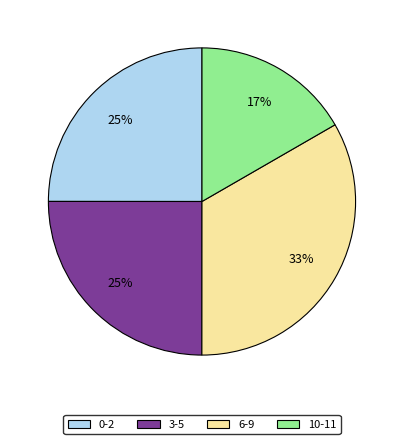

How many segments does this pie chart have?

4